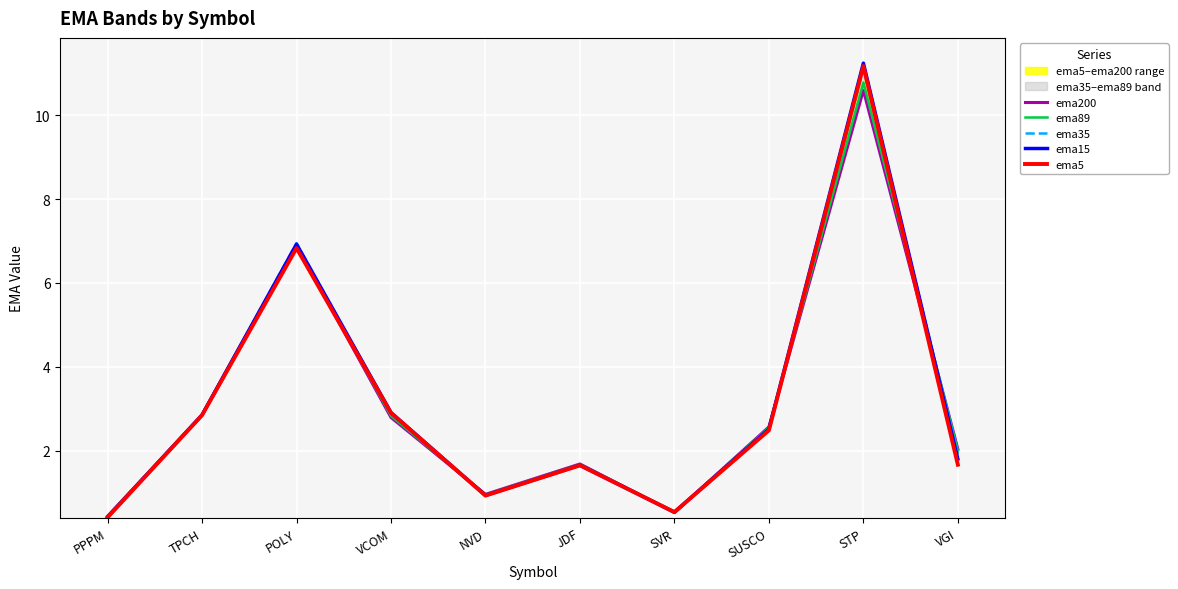

Is it true that ema35 equals 0.6 at TPCH?

False